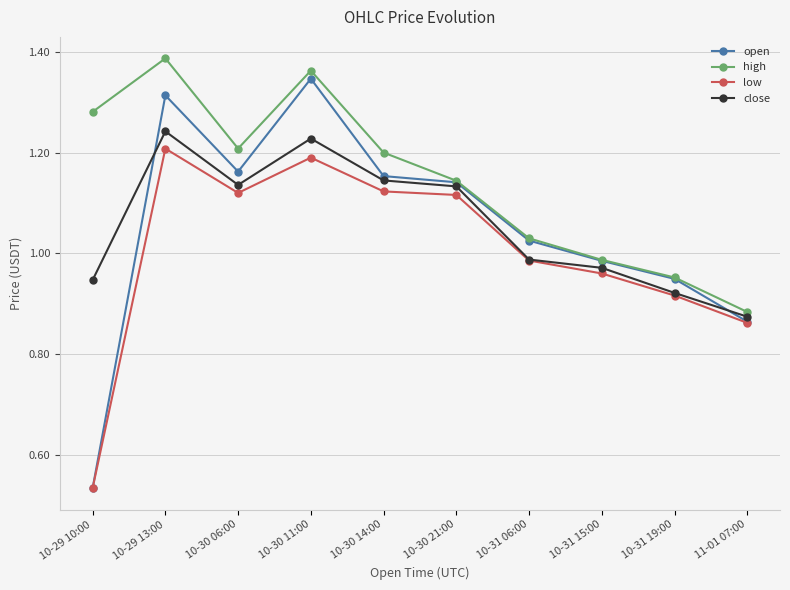

Is it true that close equals 1.7 at 10-30 14:00?

False